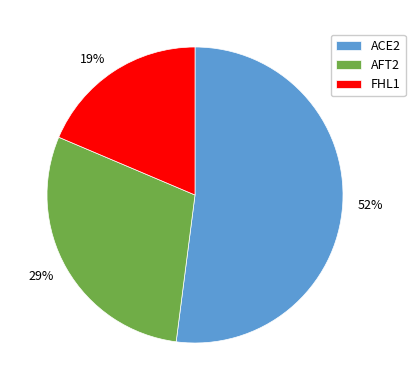

To the nearest percent, what percentage of the pie is ACE2?

52%